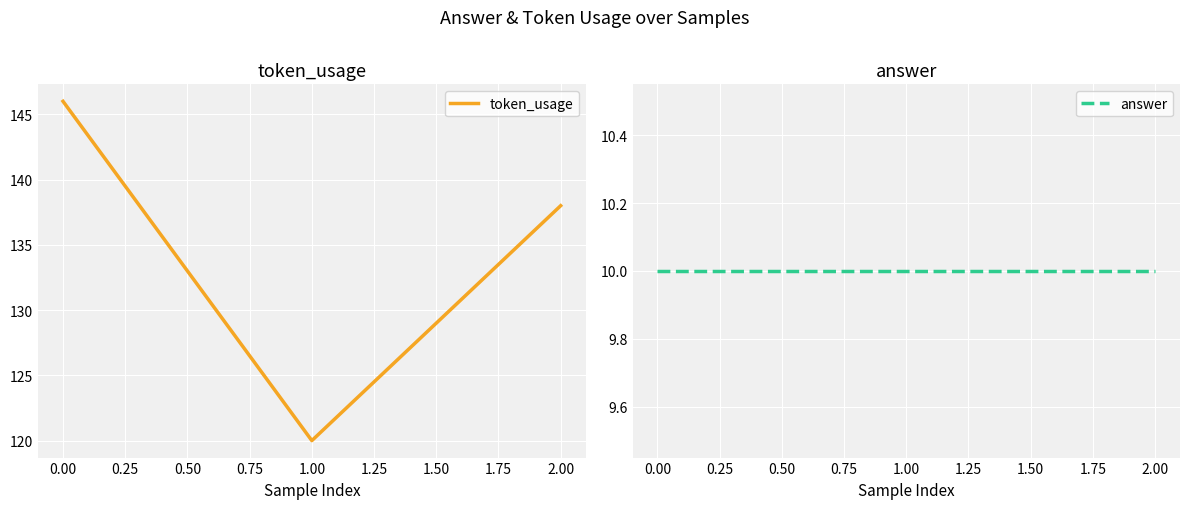

What is the maximum value for token_usage?

146